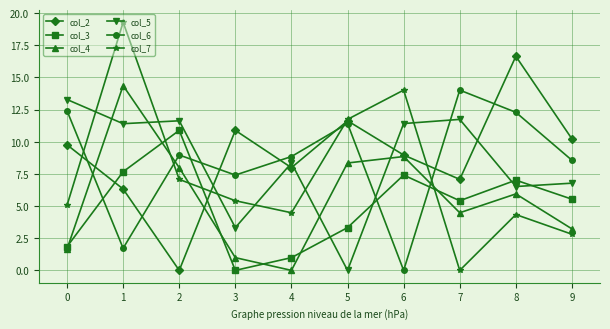

True or false: col_5 has a value of 11.7 at 7.

True